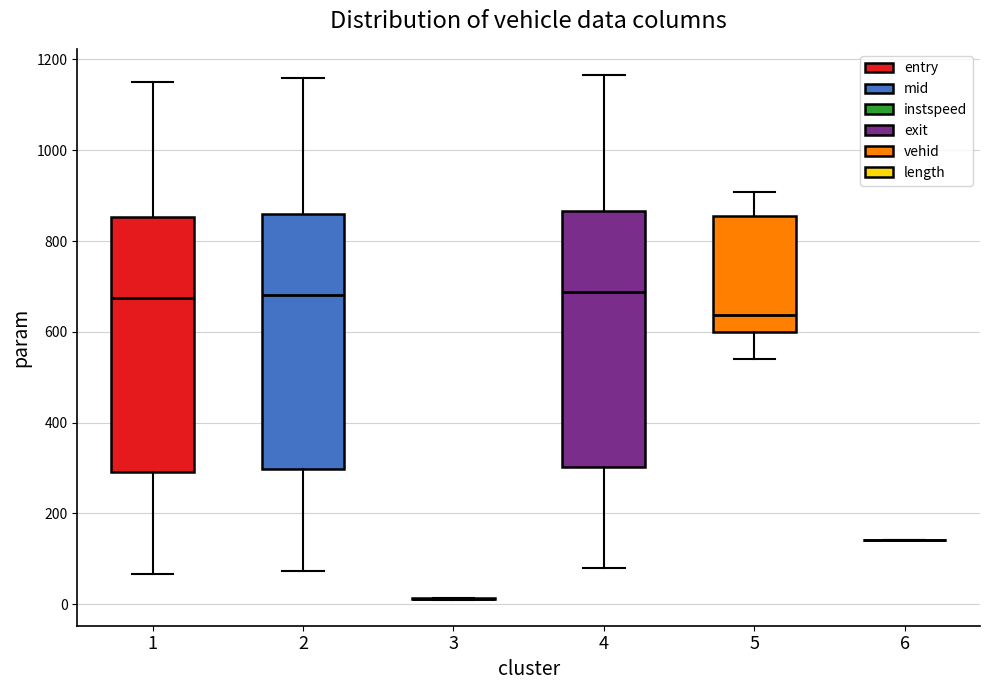

Reading left to right, read every box against the y-axis: the position of its median line, the range the box covers, and the ends of its whiskers. The values are not printed on the chart, so give them approximately, as read against the axis.

1: median 680, box 300 to 860, whiskers 60 to 1160
2: median 680, box 300 to 860, whiskers 80 to 1160
3: box collapsed to a line at 20, whiskers 20 to 20
4: median 680, box 300 to 860, whiskers 80 to 1160
5: median 640, box 600 to 860, whiskers 540 to 900
6: box collapsed to a line at 140, whiskers 140 to 140